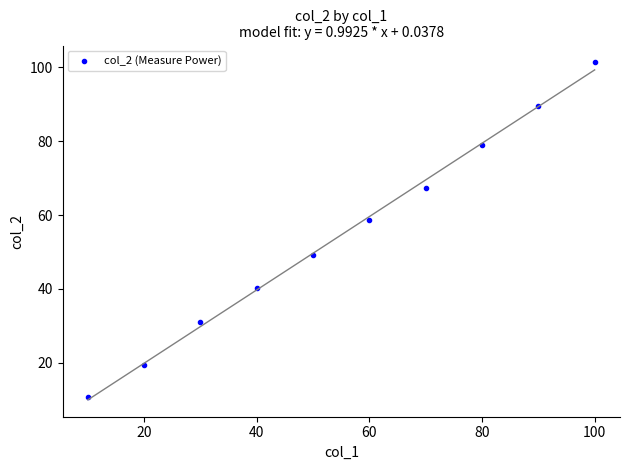

What is the average Y value?

54.6